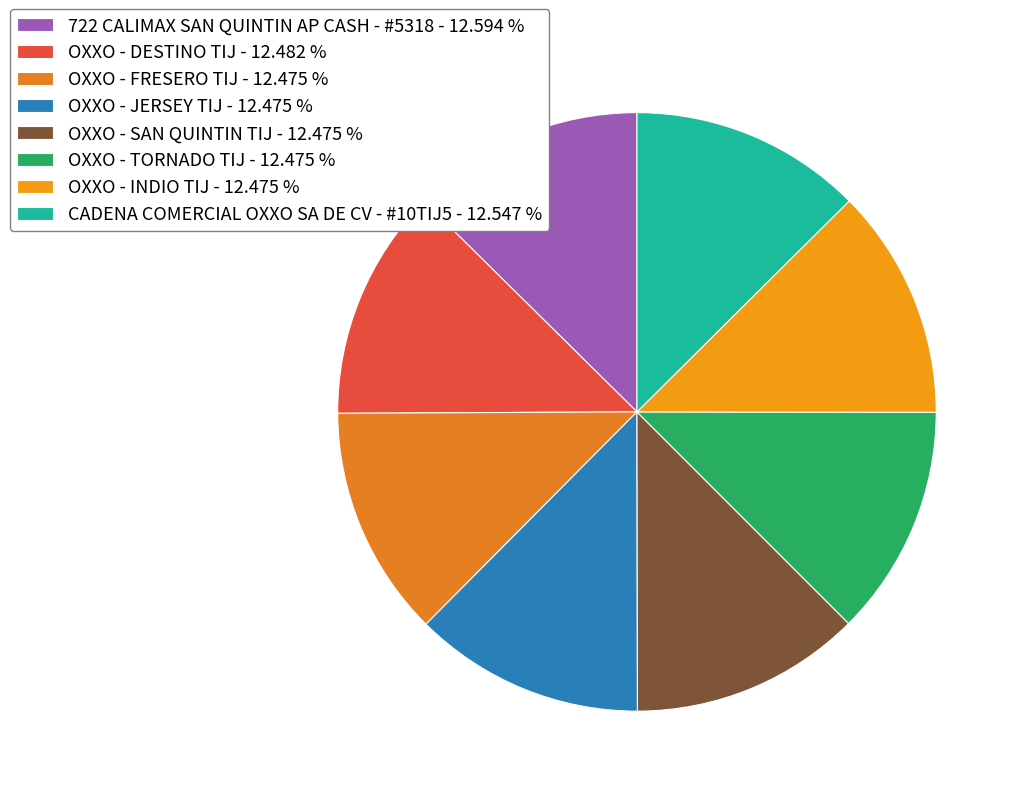

Is the sum of CADENA COMERCIAL OXXO SA DE CV - #10TIJ5 and 722 CALIMAX SAN QUINTIN AP CASH - #5318 greater than half?

No